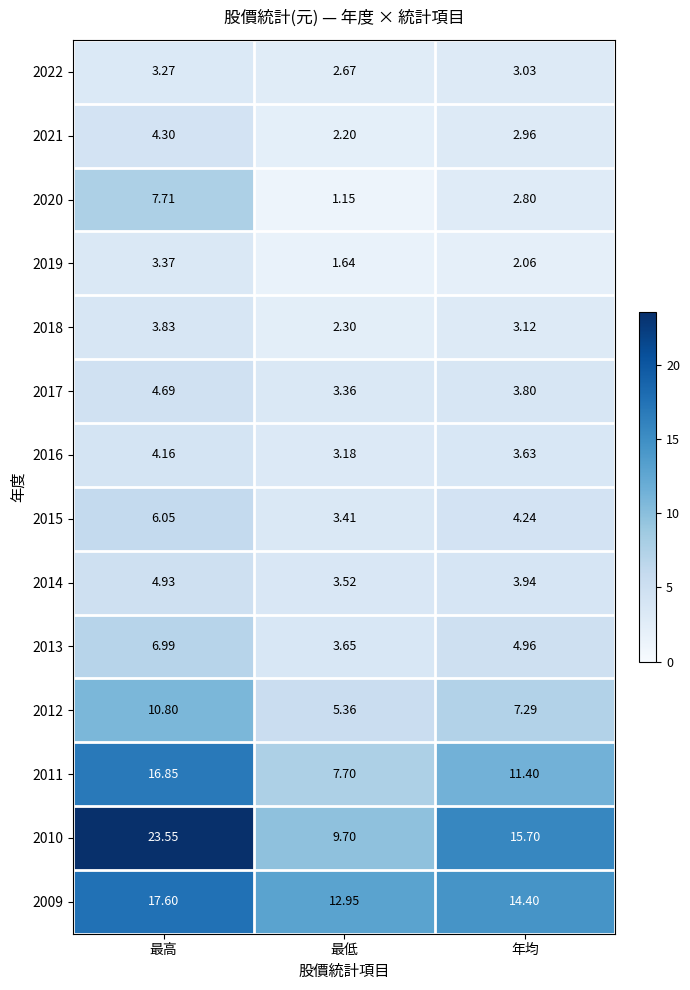

Which series has the widest spread of values?

2010